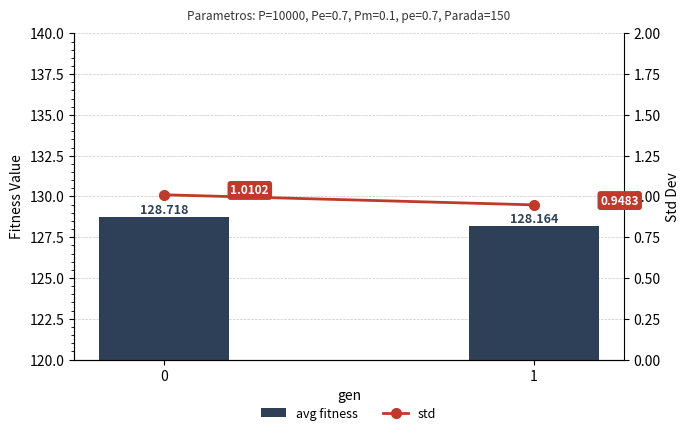

Reading left to right, what are all the values shown in this chart?

avg fitness: 0=128.7	1=128.2
std: 0=1.0	1=0.9